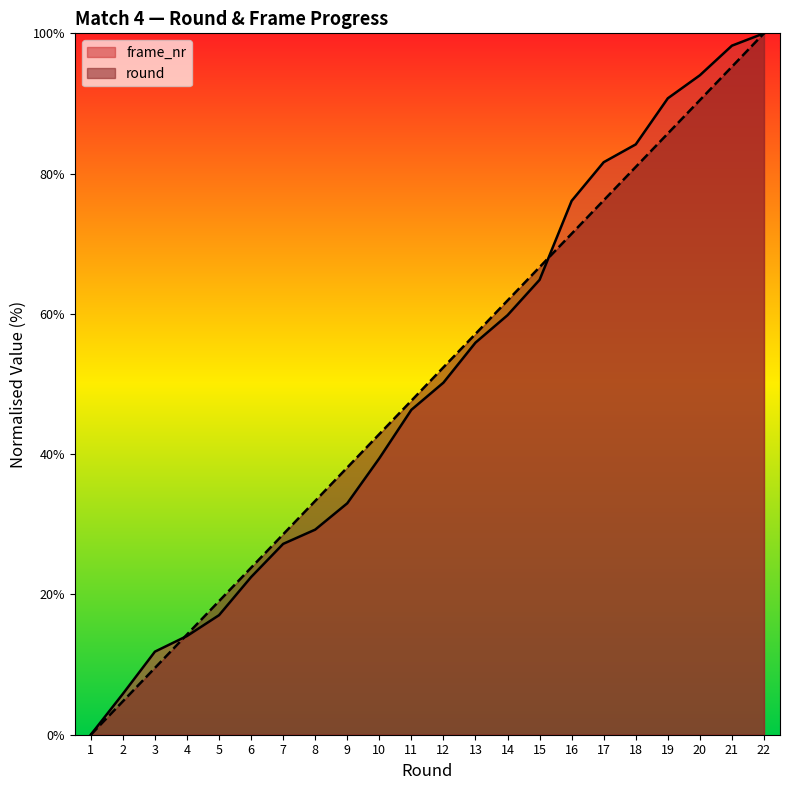

What is the sum of all frame_nr values?

1102.1